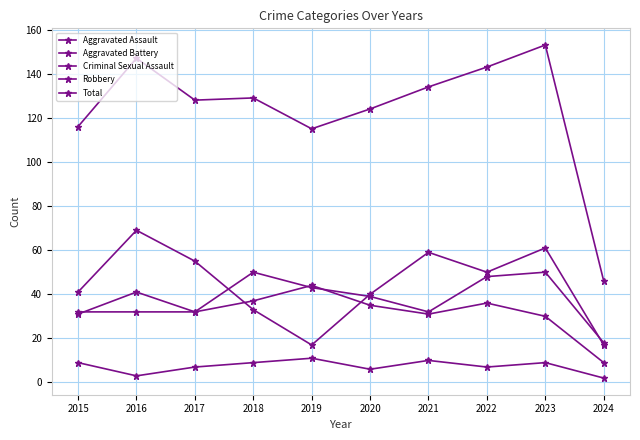

List the labels in order of Robbery value, smallest first.

2019, 2024, 2018, 2020, 2015, 2022, 2017, 2021, 2023, 2016